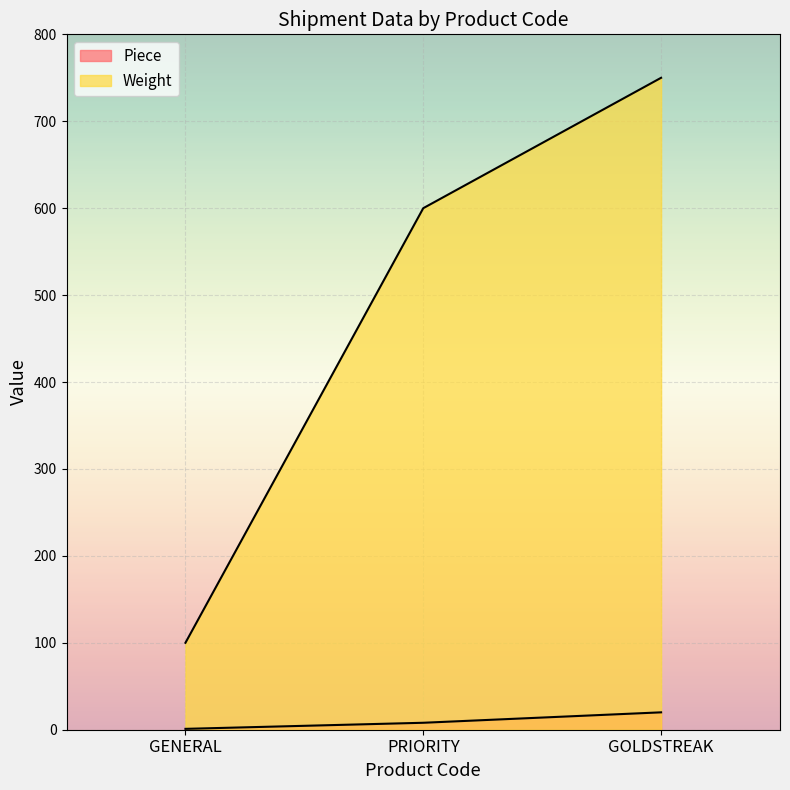

Rank the categories by Weight value from lowest to highest.

GENERAL, PRIORITY, GOLDSTREAK